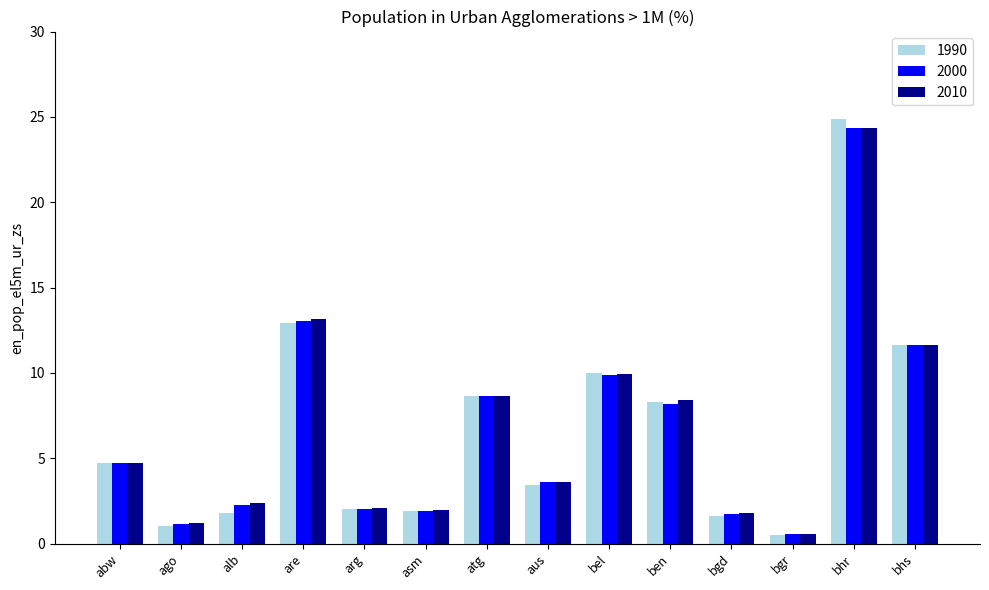

Where is 2000 nearest to the value 12?

bhs